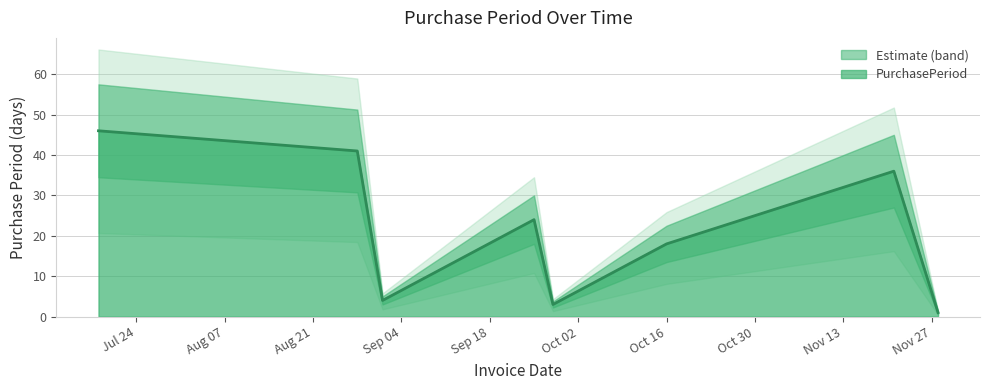

What is the difference between the maximum and minimum values?

45